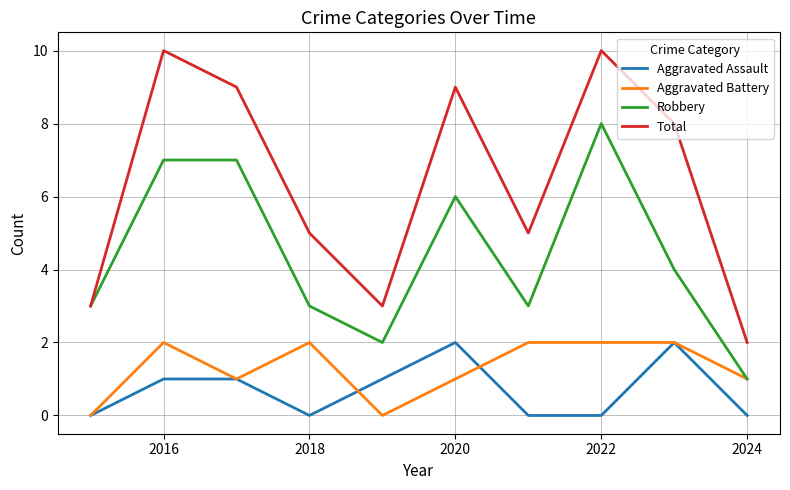

Which series has the widest spread of values?

Total